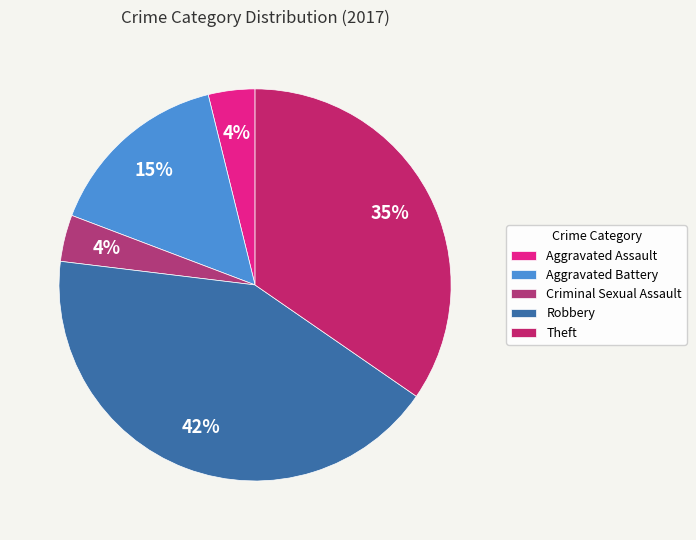

True or false: Aggravated Battery accounts for 15% of the total.

True